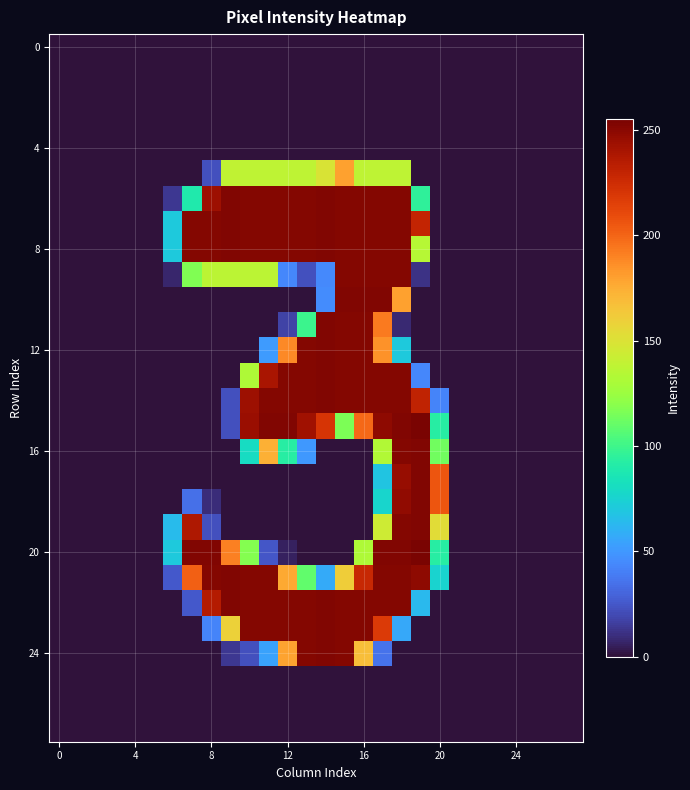

How many series are shown in this chart?

28